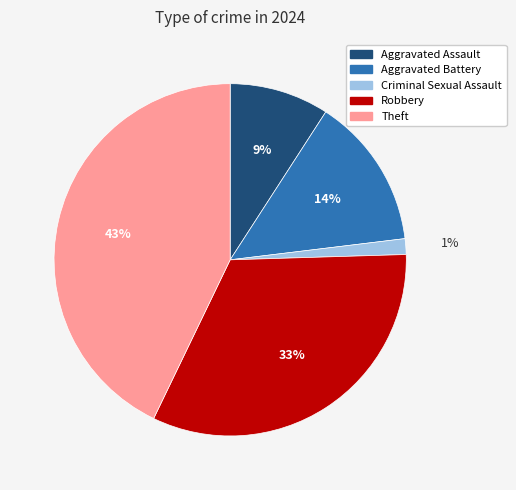

Rank the categories by value from highest to lowest.

Theft, Robbery, Aggravated Battery, Aggravated Assault, Criminal Sexual Assault